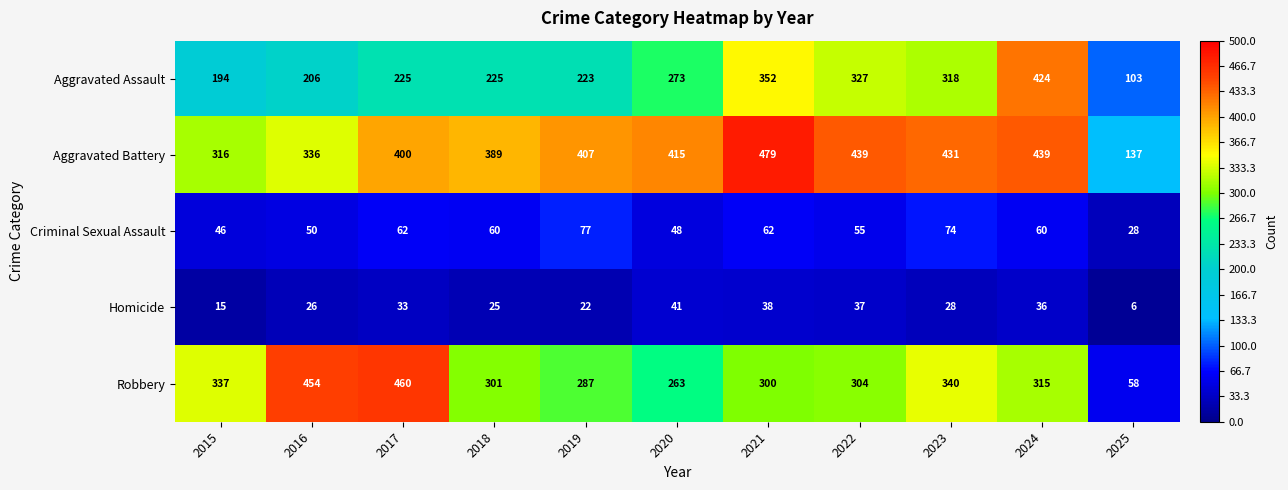

Between 2019 and 2024, which series saw the biggest shift?

Aggravated Assault